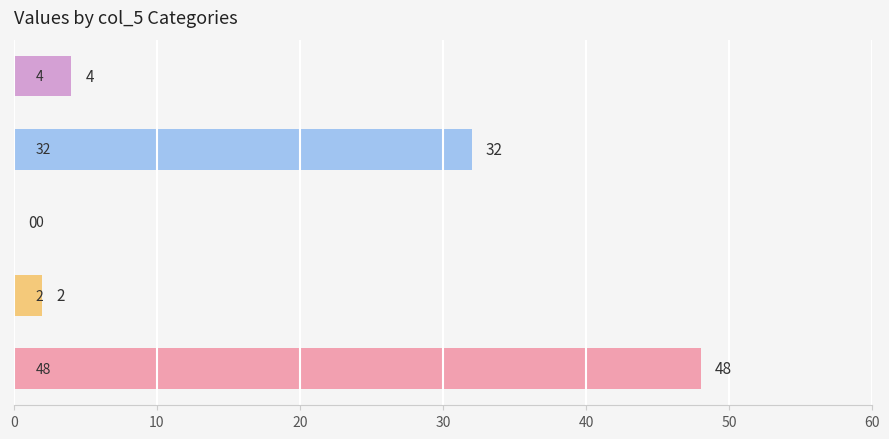

What is the sum of all values?

86